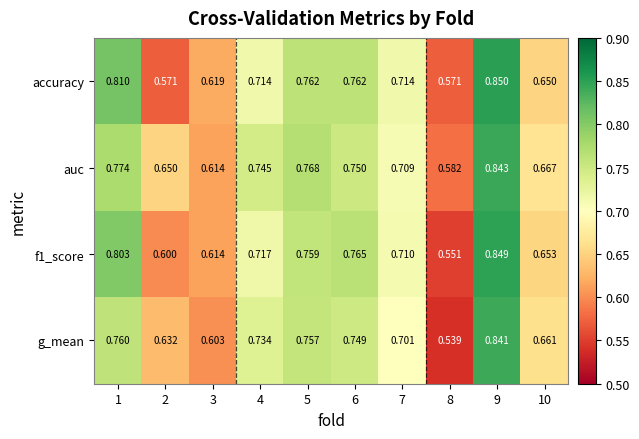

Is the value of accuracy at 8 greater than the value of auc at 9?

No